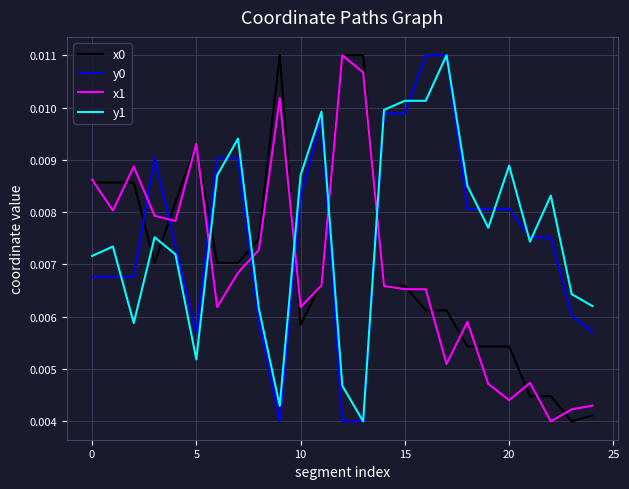

How many lines are shown in the chart?

4